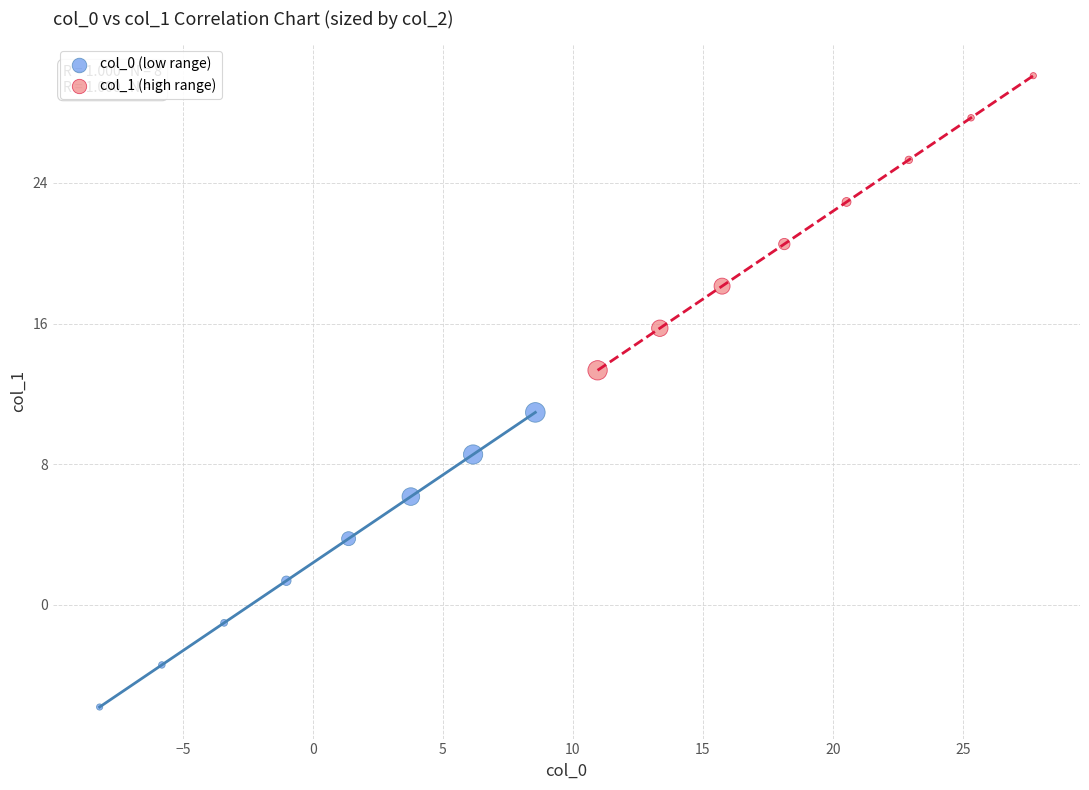

Which series contains the lowest Y value?

col_0 (low range)